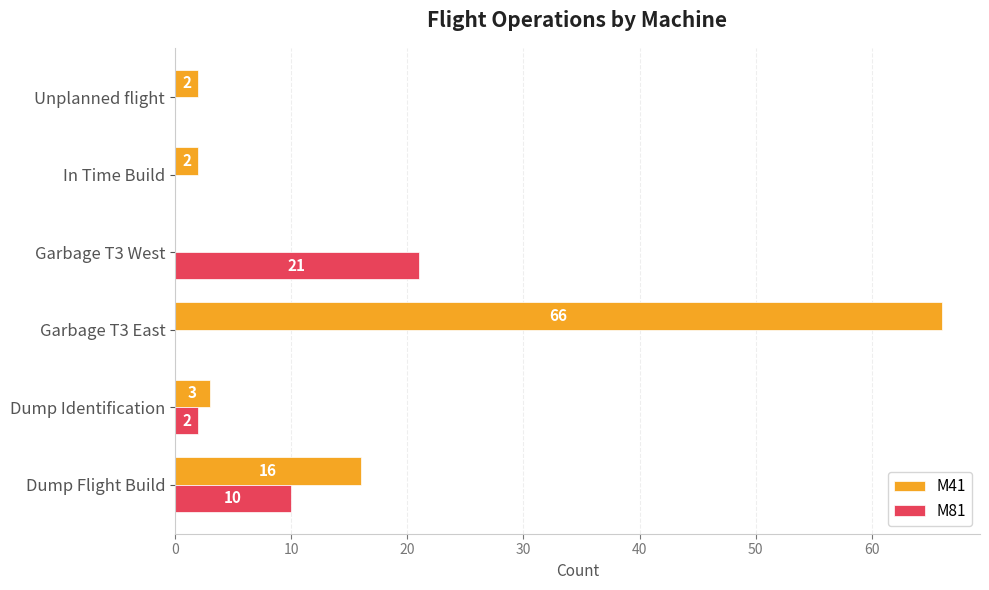

The M81 series shows 21 at Garbage T3 West. True or false?

True